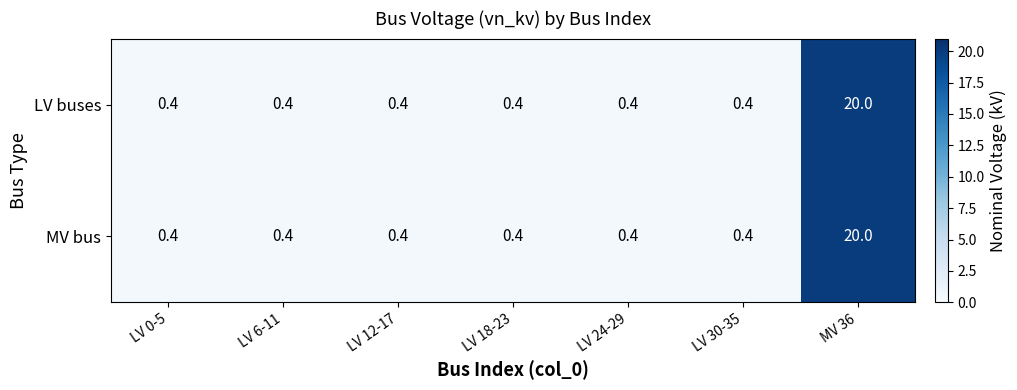

Count the number of data series in this chart.

2